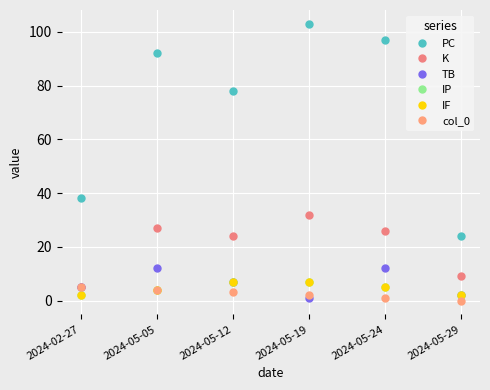

Reading left to right, transcribe all the data shown in this chart.

PC: 2024-02-27=38	2024-05-05=92	2024-05-12=78	2024-05-19=103	2024-05-24=97	2024-05-29=24
K: 2024-02-27=5	2024-05-05=27	2024-05-12=24	2024-05-19=32	2024-05-24=26	2024-05-29=9
TB: 2024-02-27=5	2024-05-05=12	2024-05-12=7	2024-05-19=1	2024-05-24=12	2024-05-29=2
IP: 2024-02-27=2	2024-05-05=4	2024-05-12=7	2024-05-19=7	2024-05-24=5	2024-05-29=2
IF: 2024-02-27=2	2024-05-05=4	2024-05-12=7	2024-05-19=7	2024-05-24=5	2024-05-29=2
col_0: 2024-02-27=5	2024-05-05=4	2024-05-12=3	2024-05-19=2	2024-05-24=1	2024-05-29=0